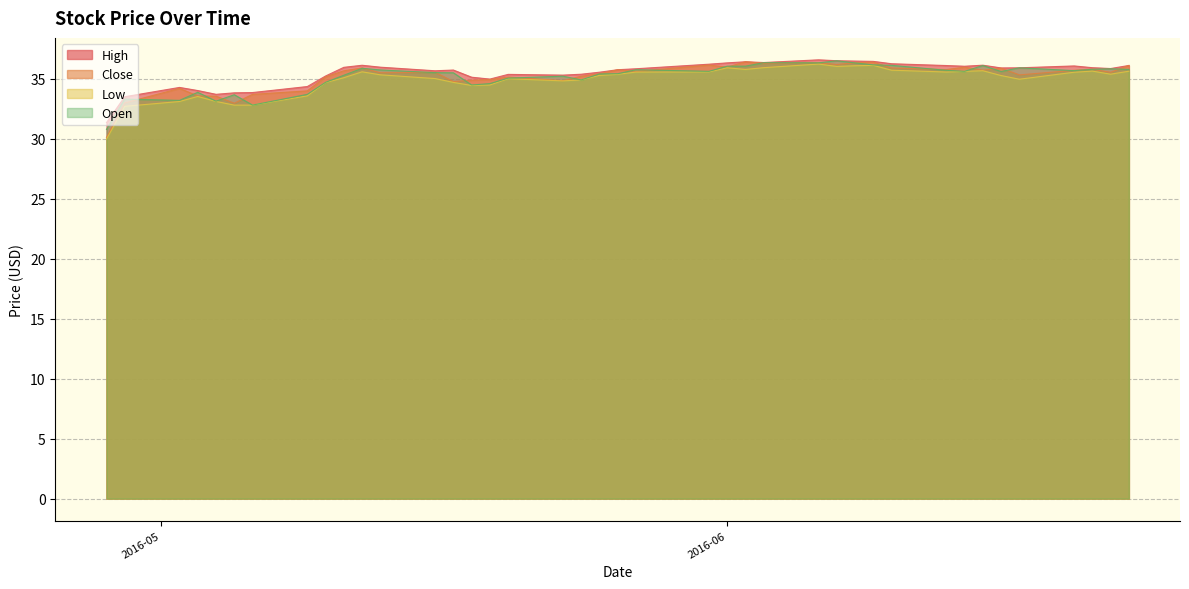

Is the value of Open at 2016-05-18 greater than the value of Close at 2016-05-11?

No